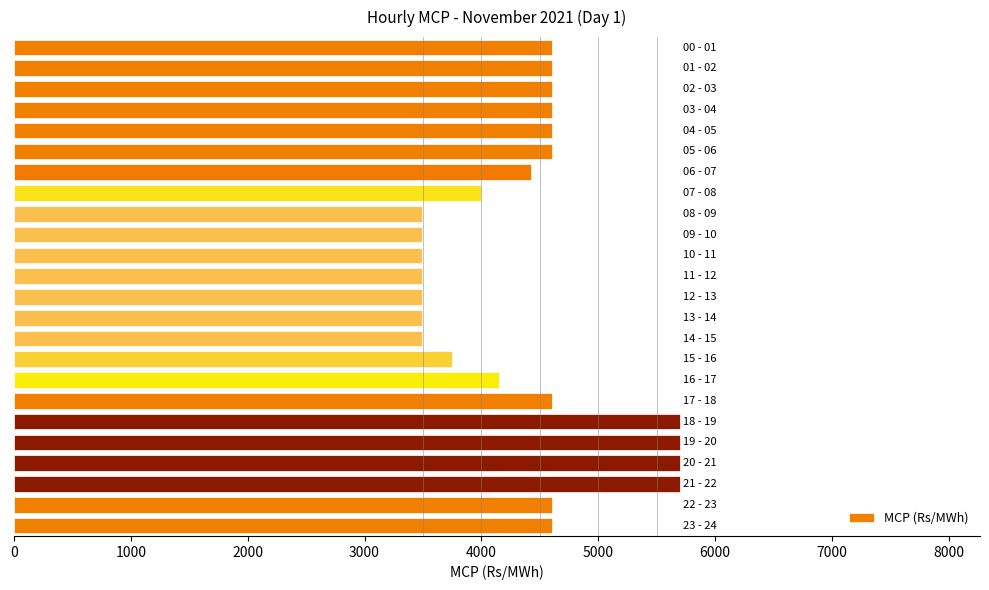

Count the number of values greater than 4600.

13